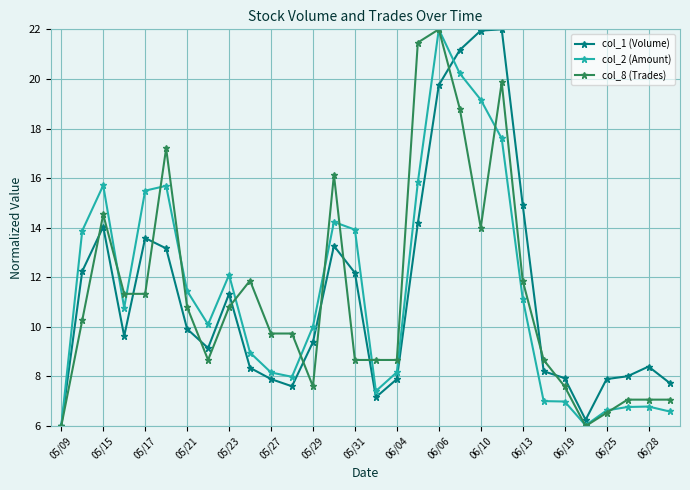

What is the value of the col_8 (Trades) point at the 5th from the left?

11.3